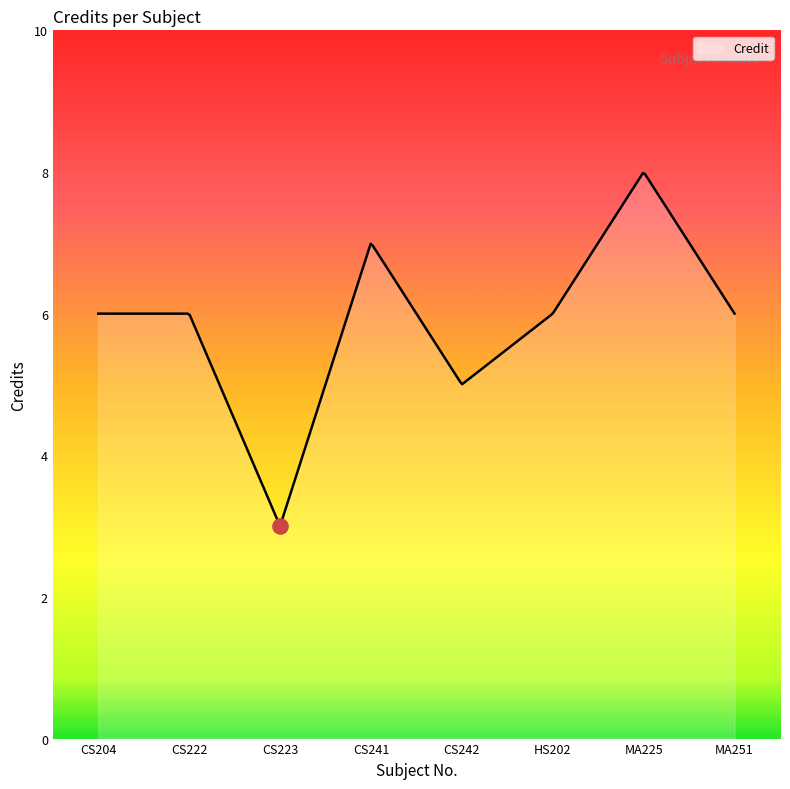

What is the change in value from CS241 to MA225?

+1